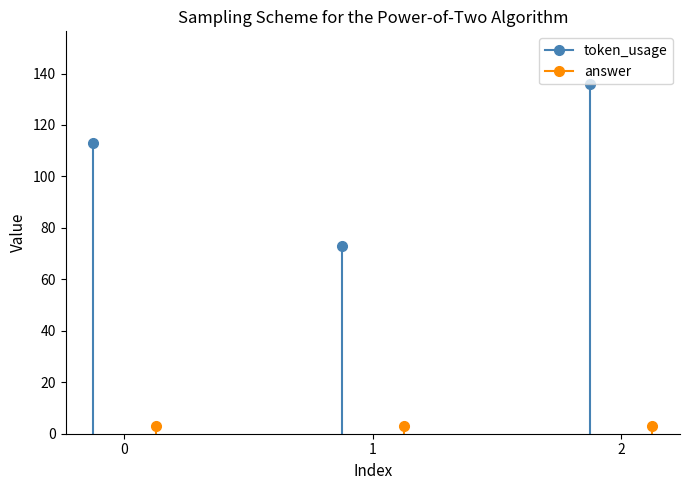

The value of token_usage at 1 is 182. True or false?

False